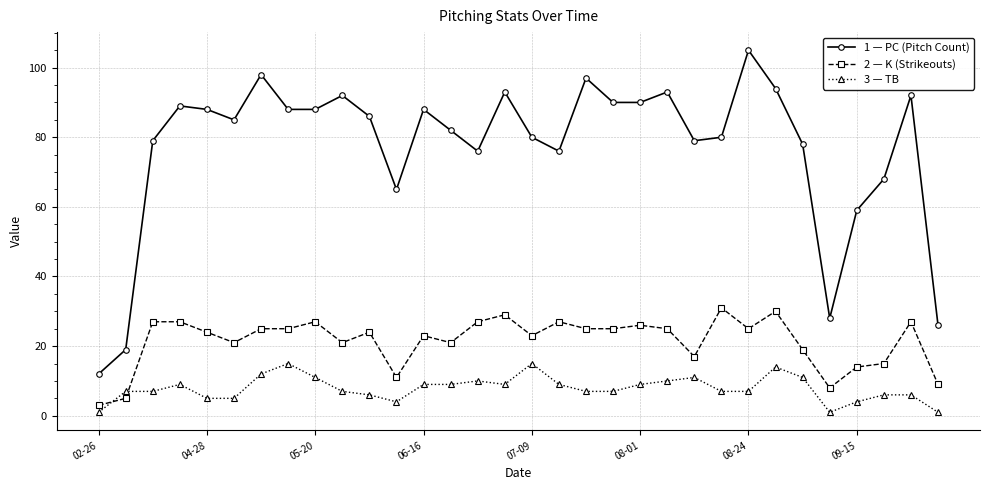

List the series in order of their overall mean, highest first.

1 — PC (Pitch Count), 2 — K (Strikeouts), 3 — TB